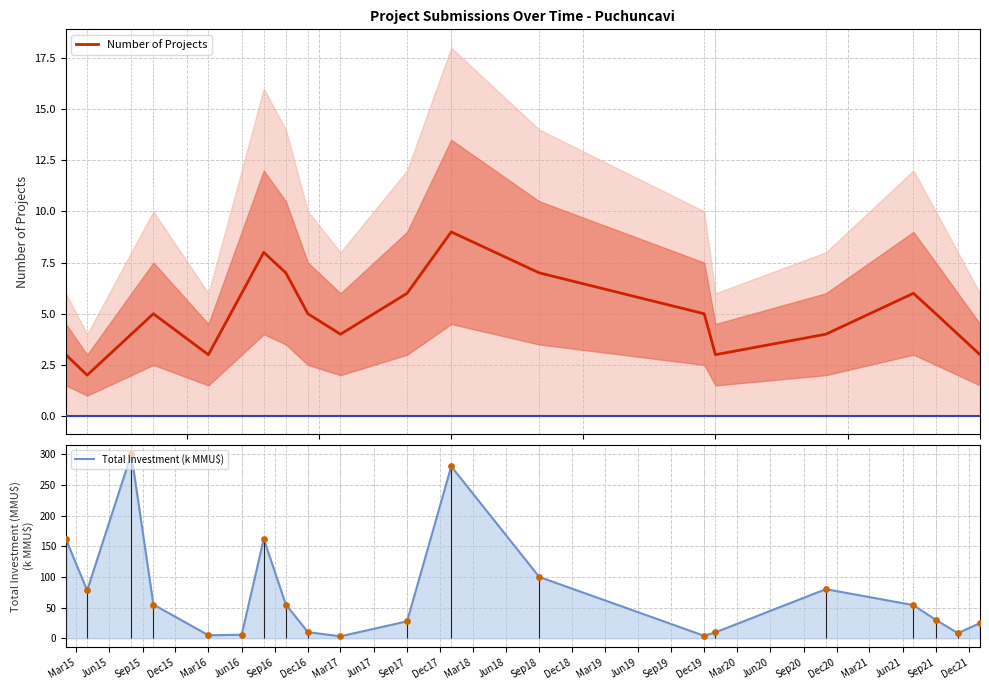

Which series has the largest Y range (max minus min)?

Total Investment (k MMU$)